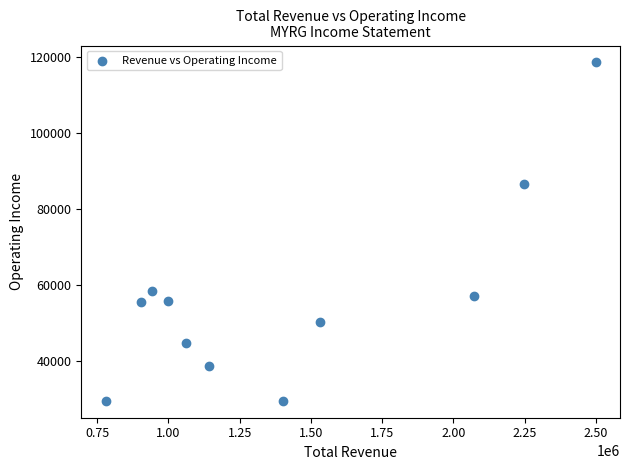

What is the range of Y values (max minus min)?

89000